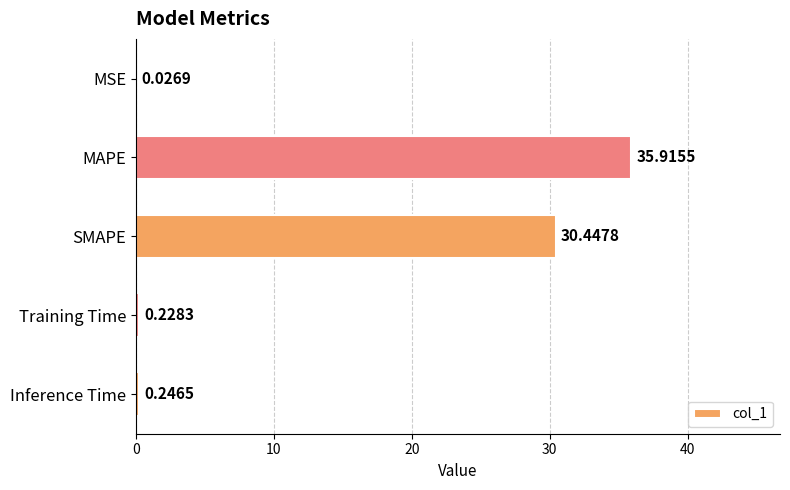

Which has a higher value, MAPE or SMAPE?

MAPE